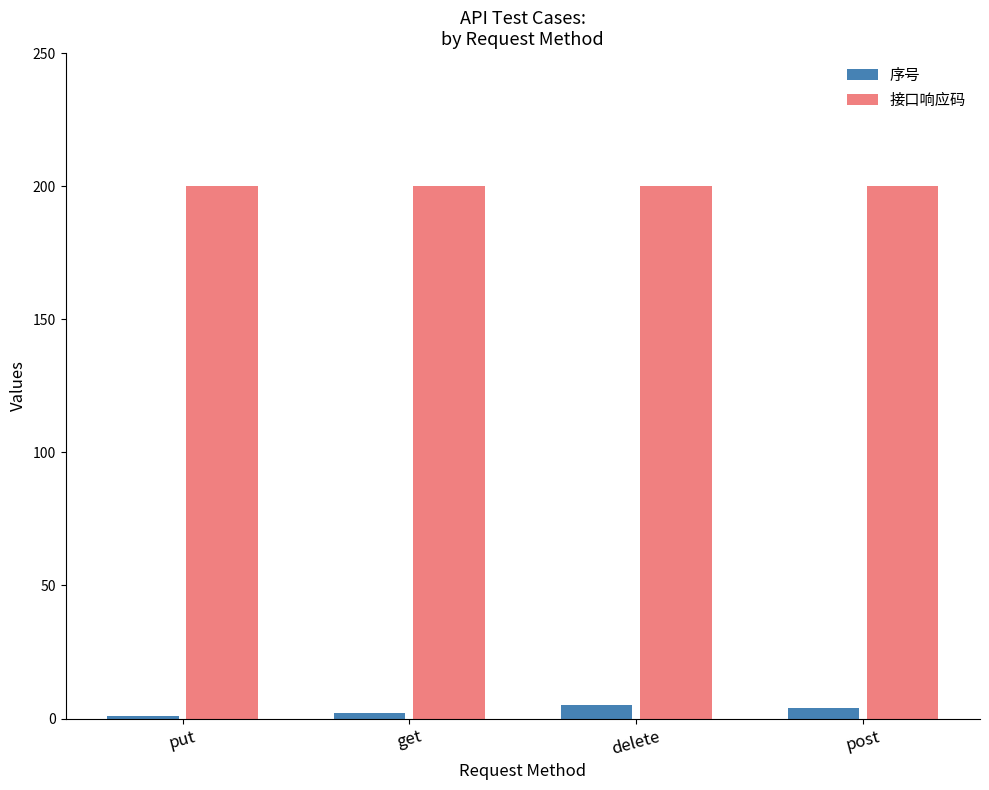

How many categories are shown in the chart?

4